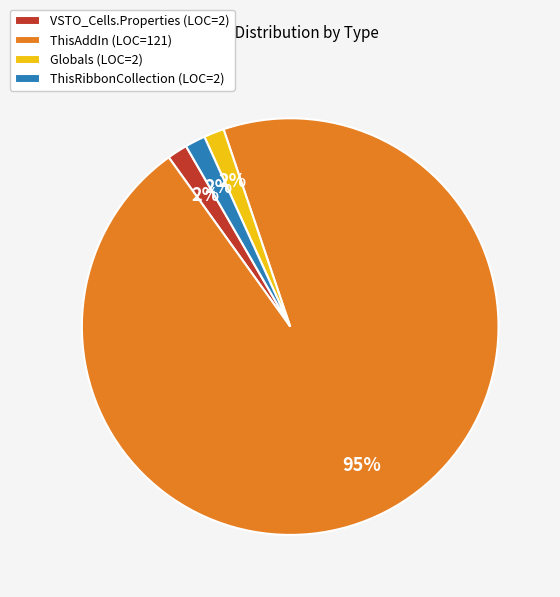

How many slices are in this pie chart?

4